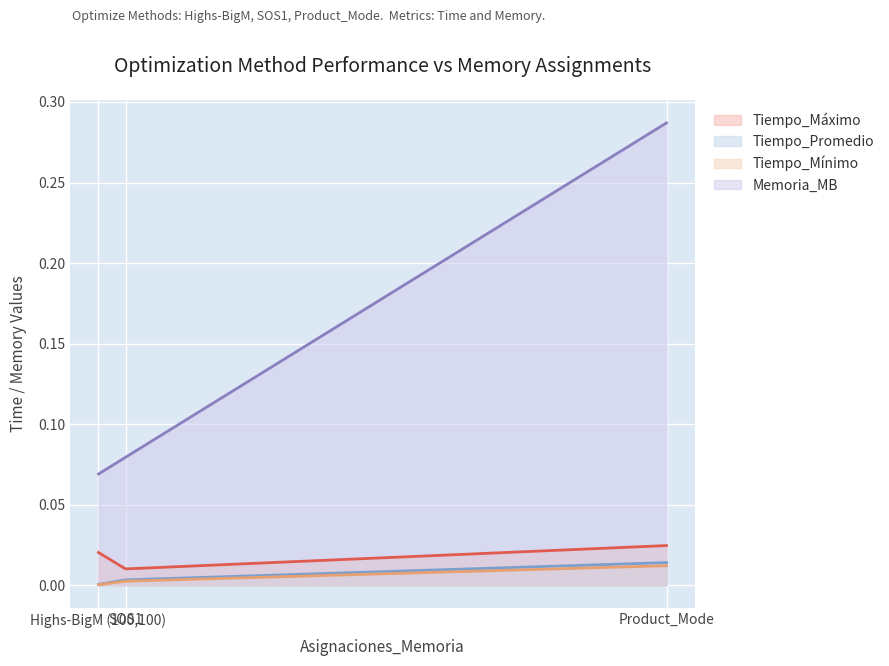

How many Memoria_MB values are between 0 and 1?

3